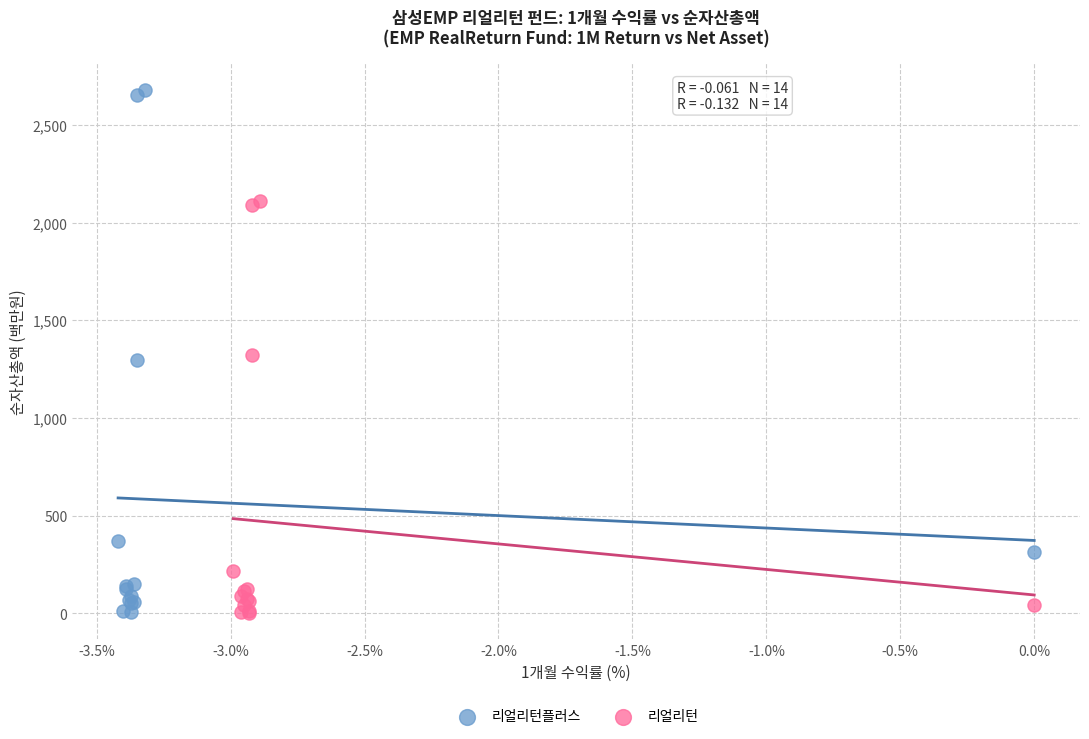

Which series reaches the maximum Y coordinate?

리얼리턴플러스